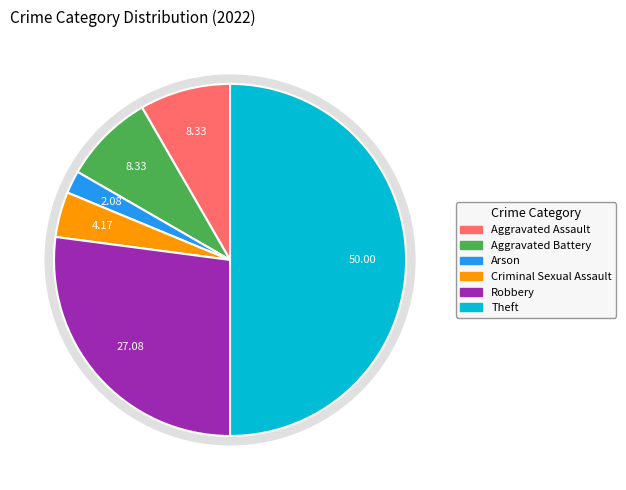

What is the largest slice in the pie chart?

Theft